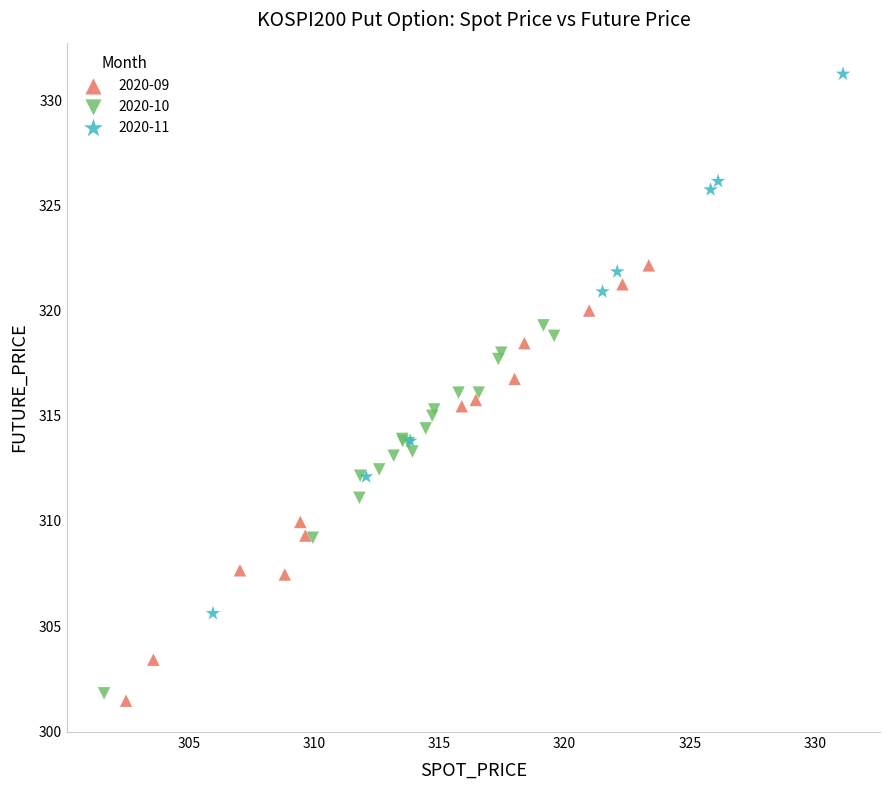

Which series reaches the maximum Y coordinate?

2020-11